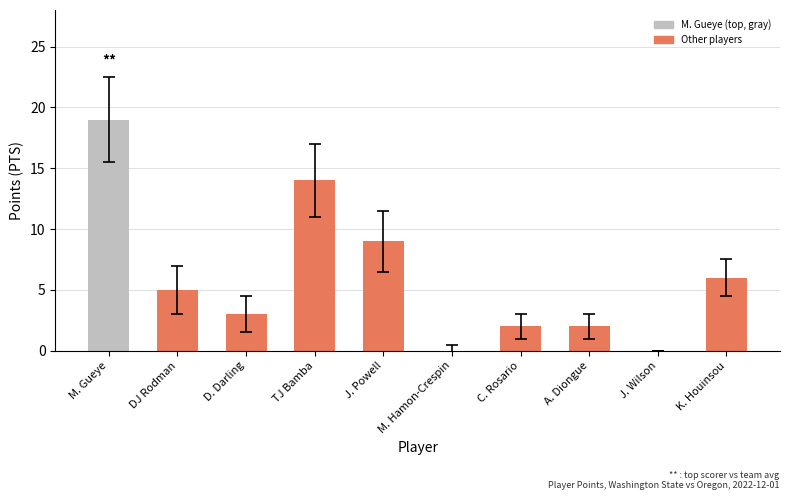

How many distinct data groups are displayed?

1